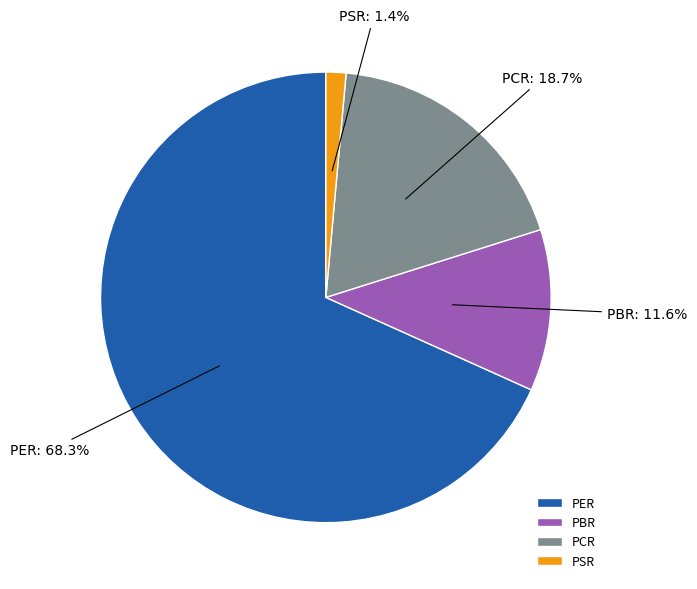

To the nearest percent, what is the combined percentage of PER and PSR?

70%